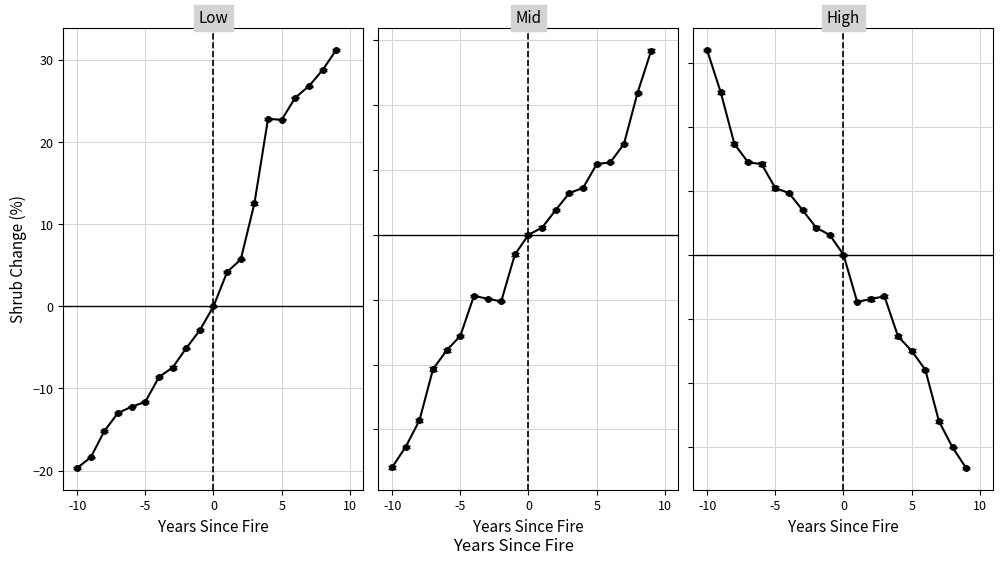

Reading left to right, what are all the values shown in this chart?

close_early: -19.7	-18.4	-15.2	-13.0	-12.2	-11.6	-8.6	-7.5	-5.1	-2.9	0.0	4.2	5.7	12.5	22.8	22.7	25.4	26.8	28.8	31.2
close_mid: -17.9	-16.3	-14.3	-10.4	-8.9	-7.8	-4.7	-4.9	-5.1	-1.5	0.0	0.6	1.9	3.2	3.6	5.4	5.6	7.0	11.0	14.2
close_late: 16.0	12.7	8.6	7.2	7.1	5.2	4.8	3.5	2.1	1.5	0.0	-3.7	-3.5	-3.2	-6.4	-7.5	-9.0	-13.0	-15.0	-16.7